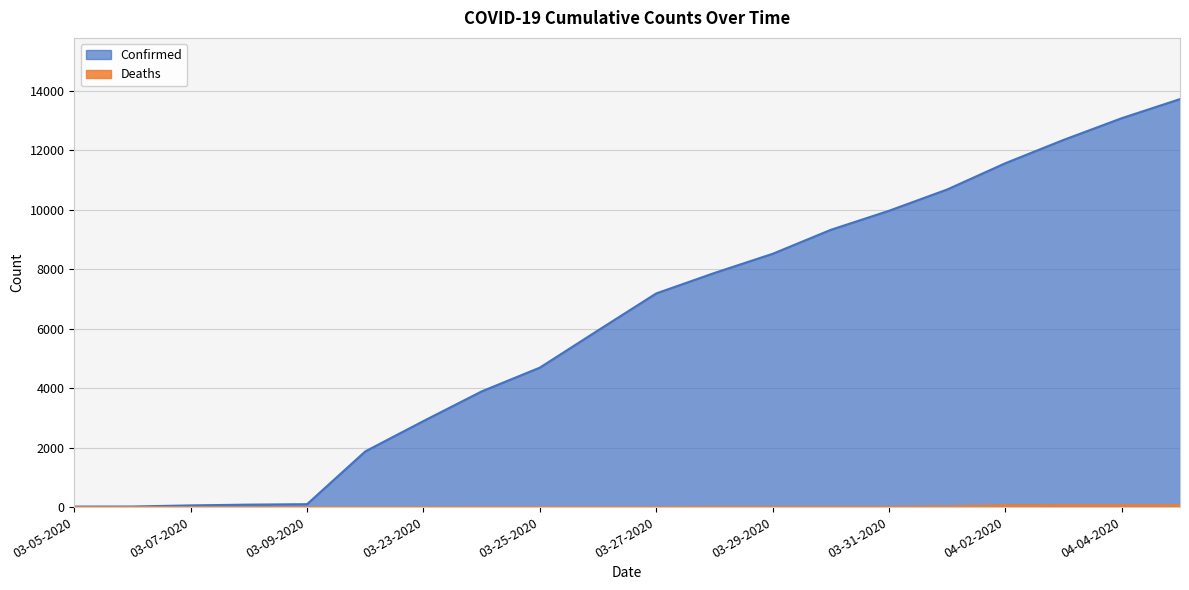

What is the value of the Deaths point at the 13th from the left?

10